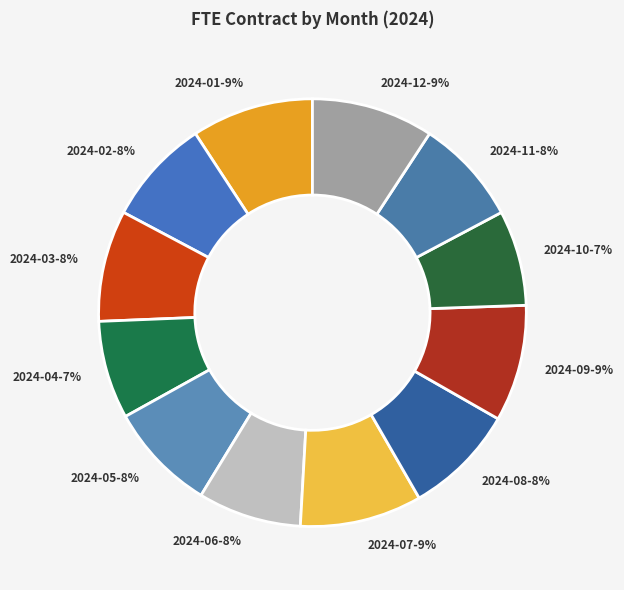

To the nearest percent, what is the difference between the 2024-06-8% and 2024-01-9% slice percentages?

1%